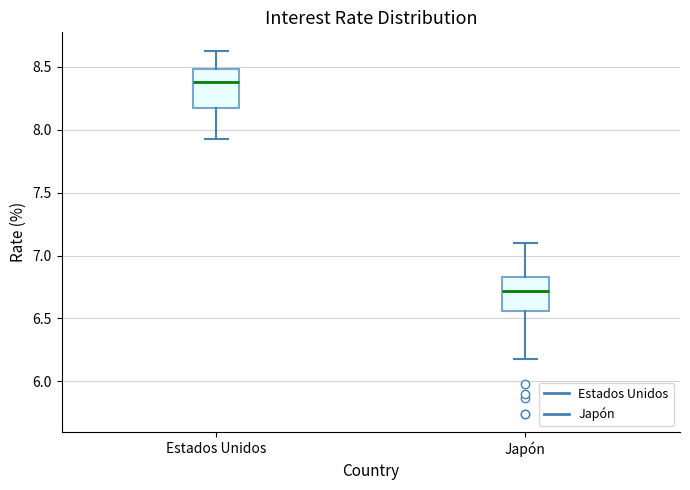

Which box's median line is the highest?

Estados Unidos